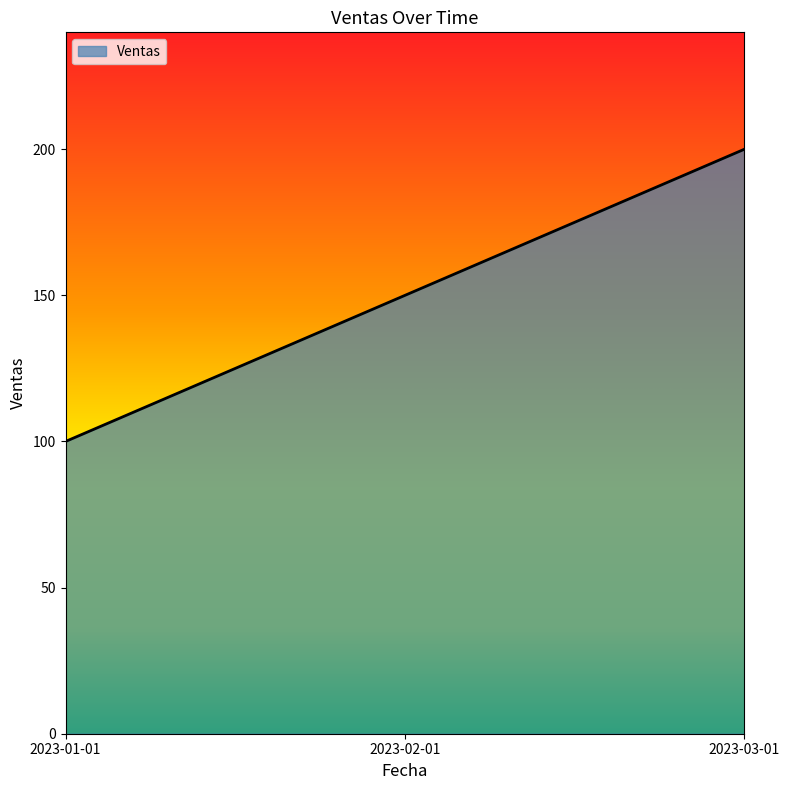

Count the number of data series in this chart.

1